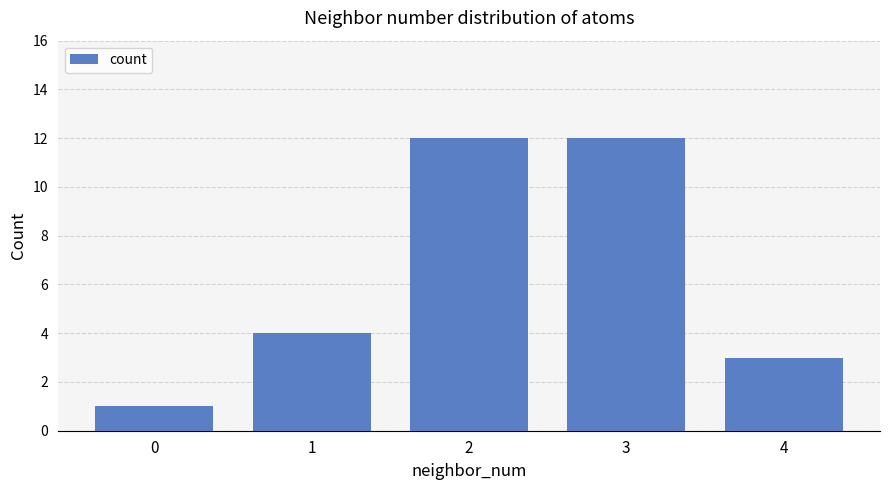

What is the smallest value displayed?

1